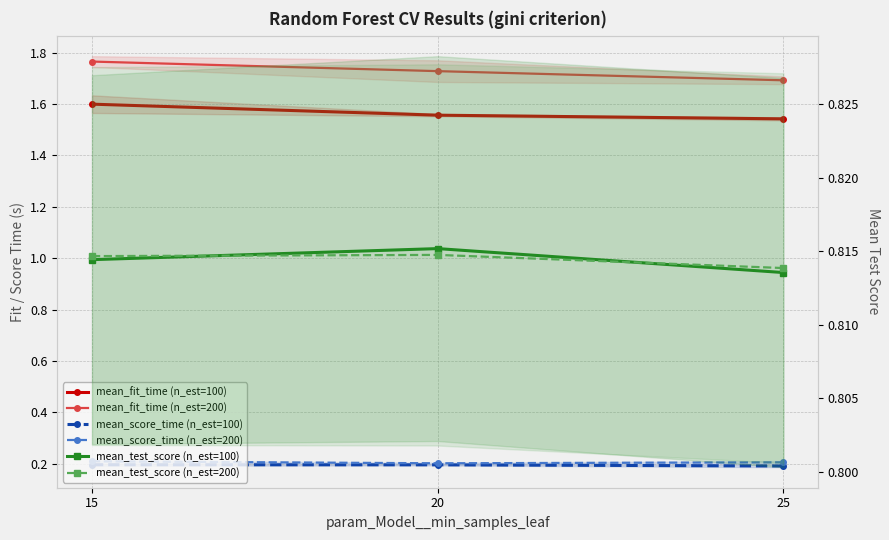

What is the approximate value of mean_test_score (n_est=200) at 15?

0.8